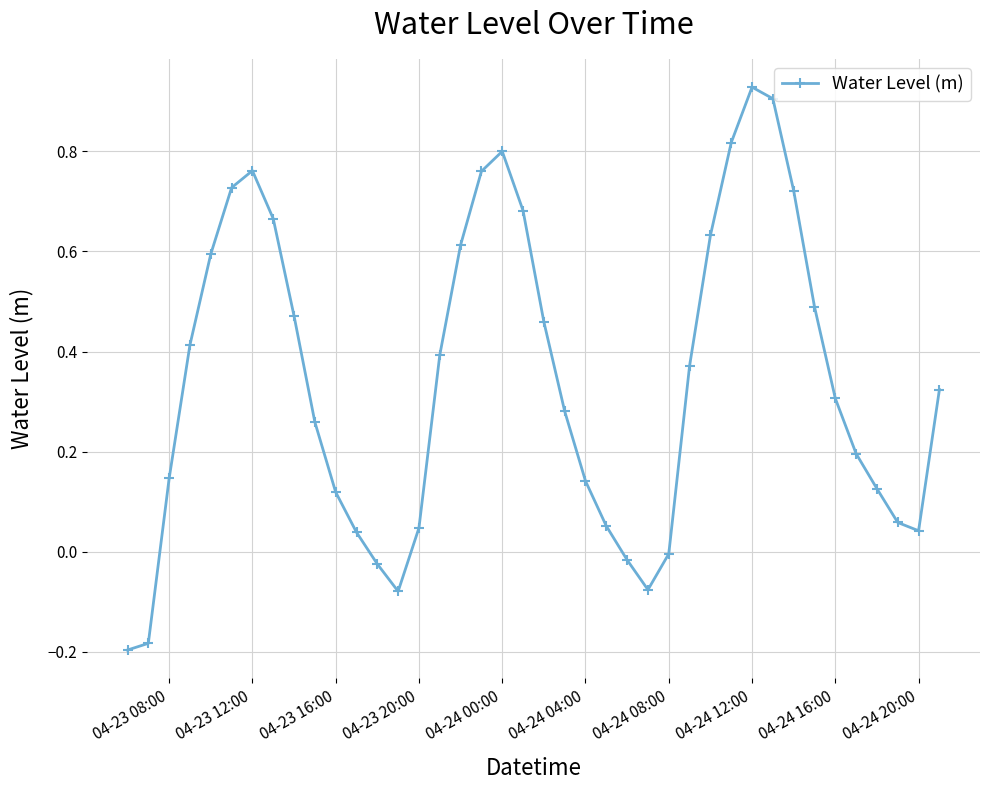

What is the difference between the maximum and minimum values?

1.1